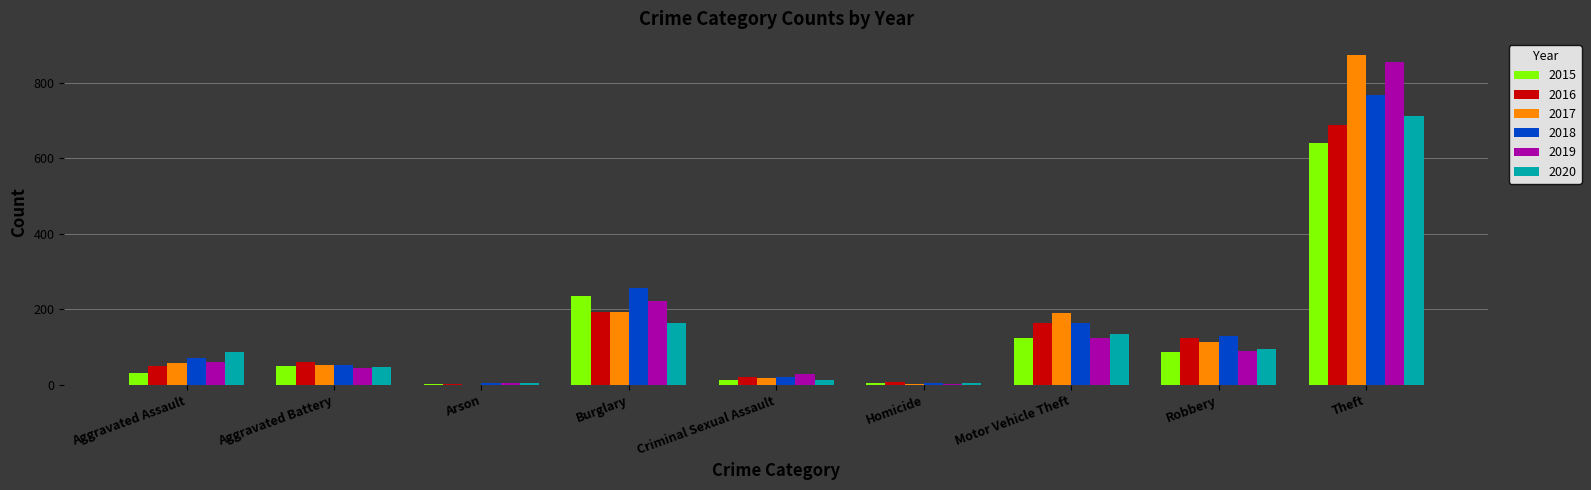

What is the total value across all series at Robbery?

638